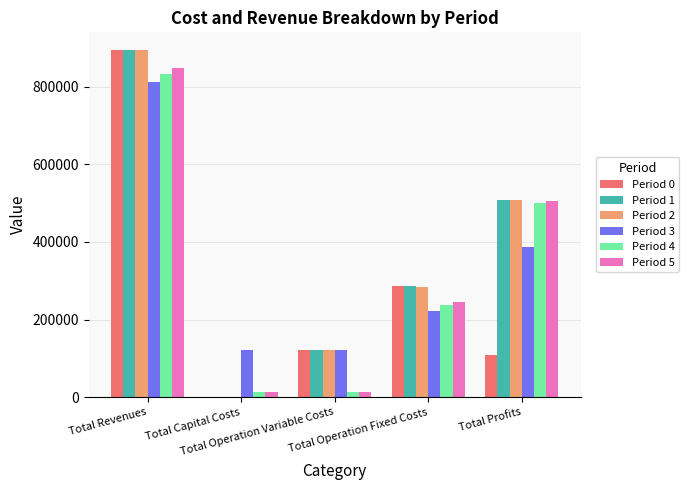

What is the greatest value displayed?

895502.0